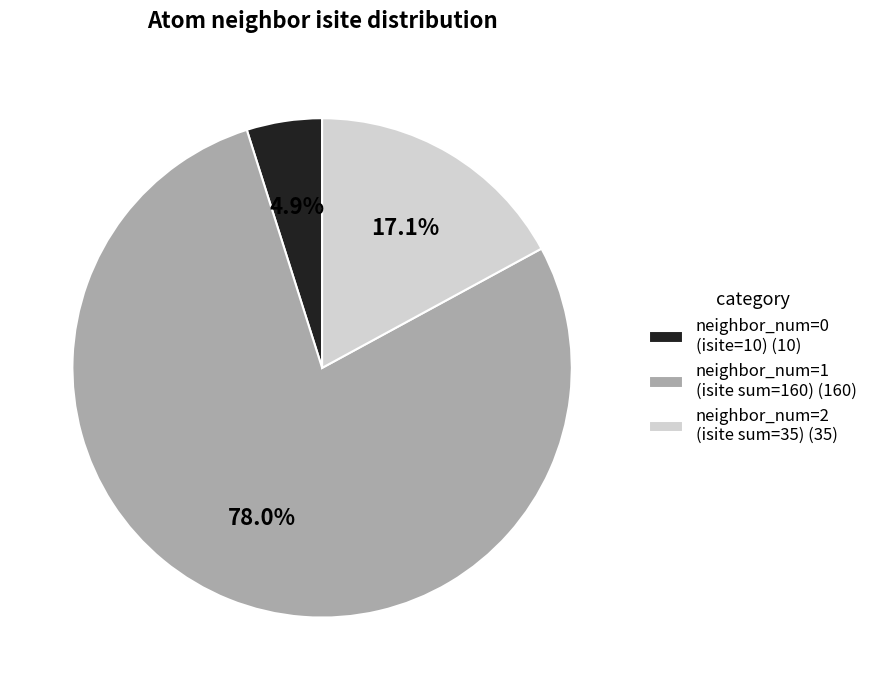

Which category has the biggest portion of the pie?

neighbor_num=1 (isite sum=160) (160)